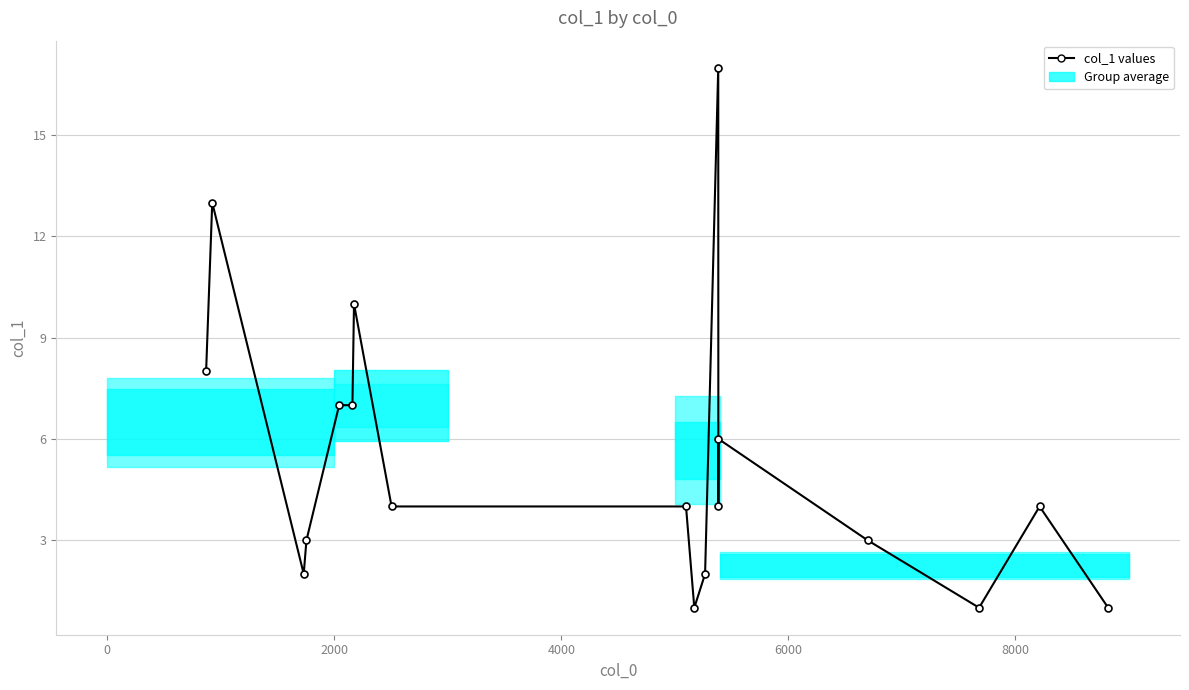

Is this an area chart (filled region under the line)?

Yes